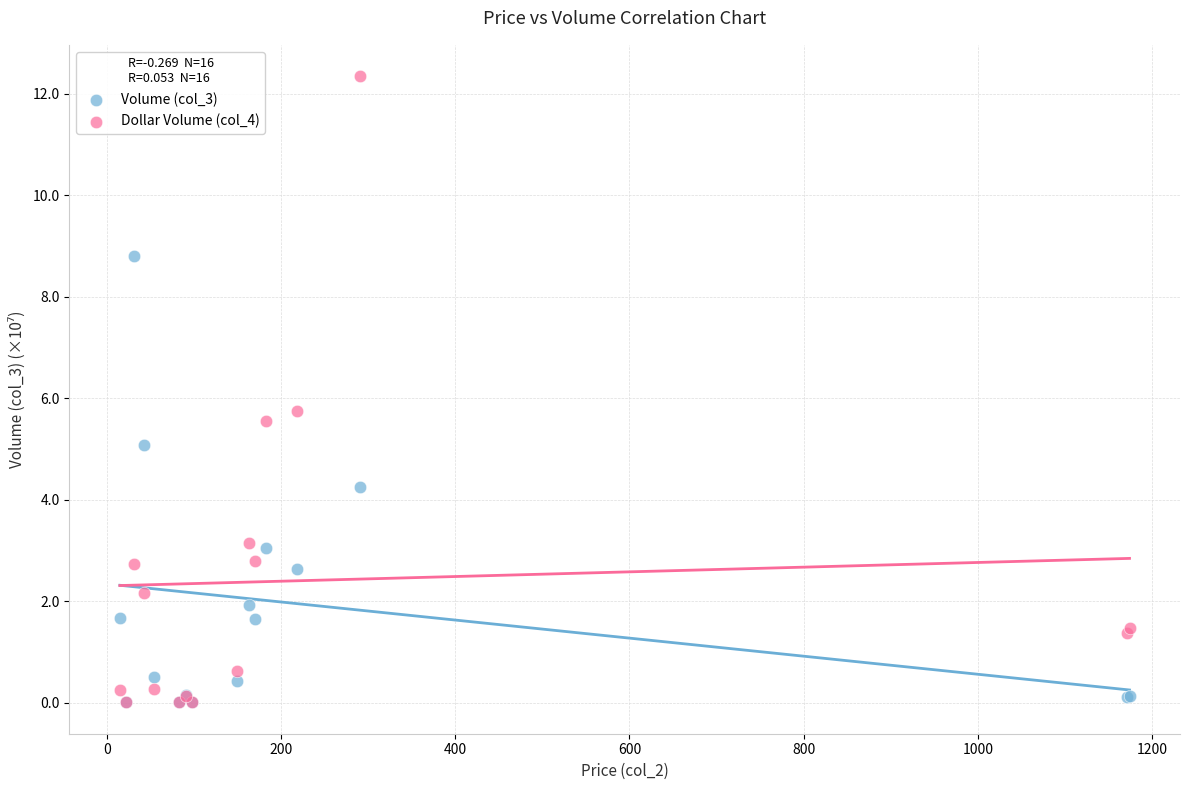

In the Dollar Volume (col_4) series, what Y value is closest to 6?

5.7